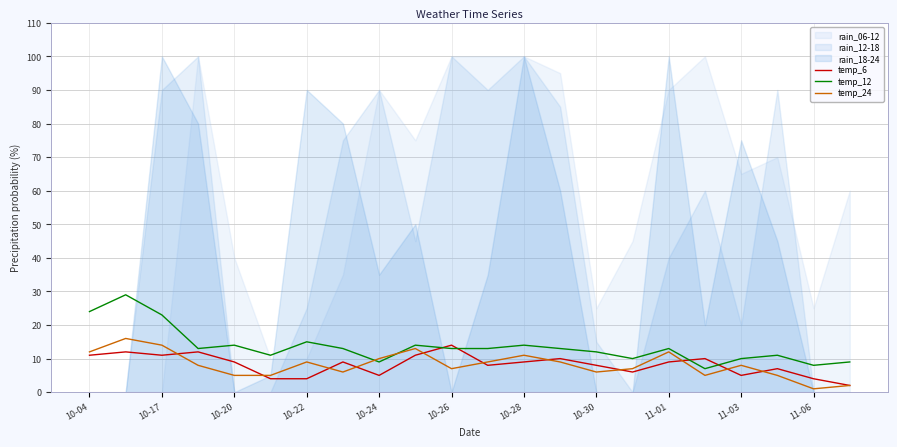

True or false: temp_24 and temp_6 cross at least once.

True